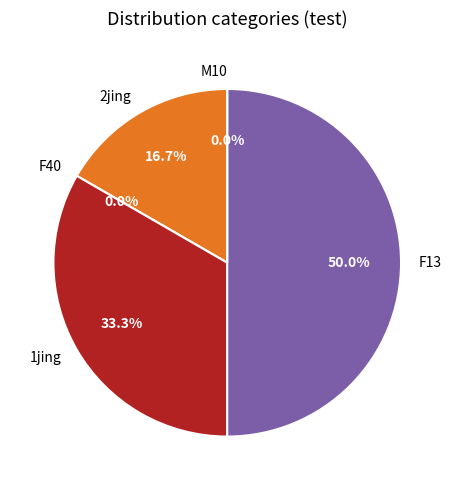

Combined, what portion of the pie is 2jing and F13?

66.7%